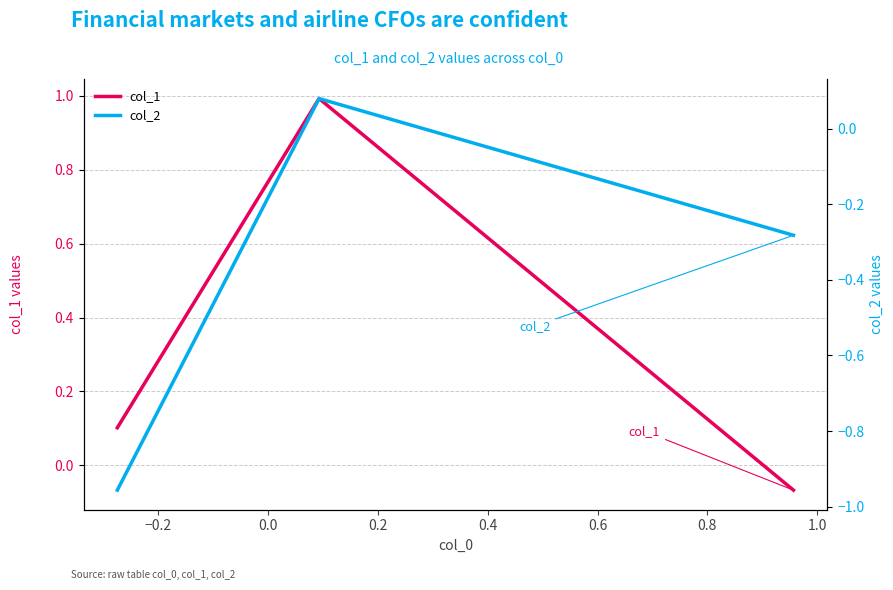

How many positive values does the col_2 series have?

1